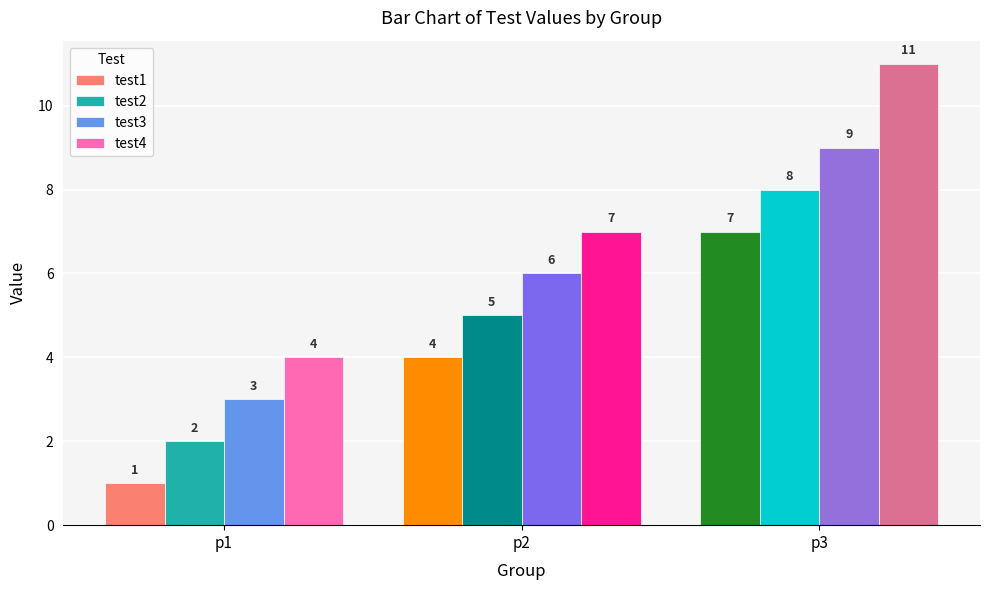

Where is test1 nearest to the value 4?

p2